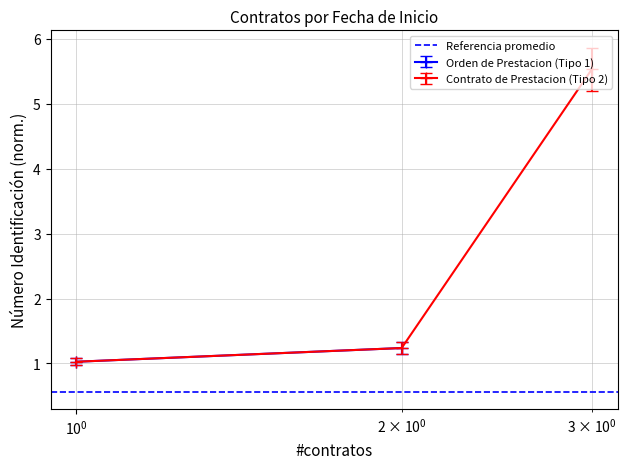

What is the value of the Contrato de Prestacion (Tipo 2) point at the 1st from the left?

1.0